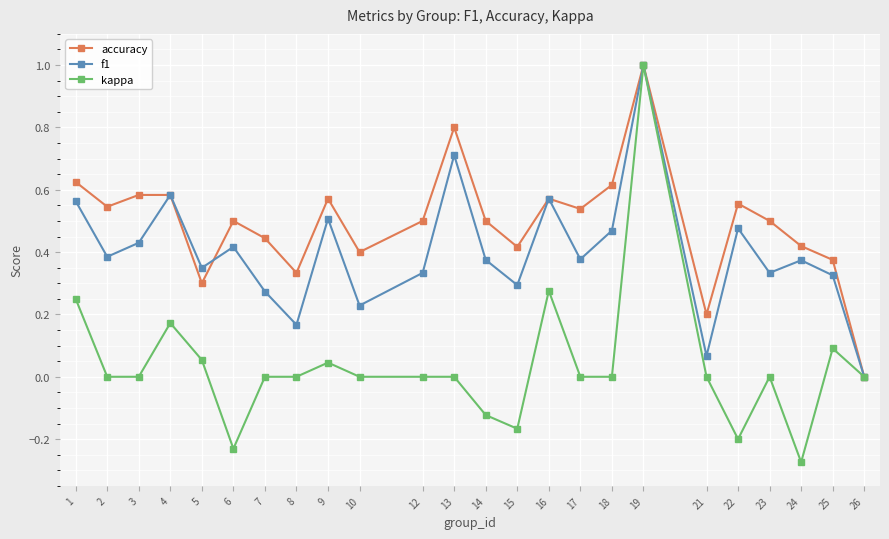

Which series has the largest range (max minus min)?

kappa